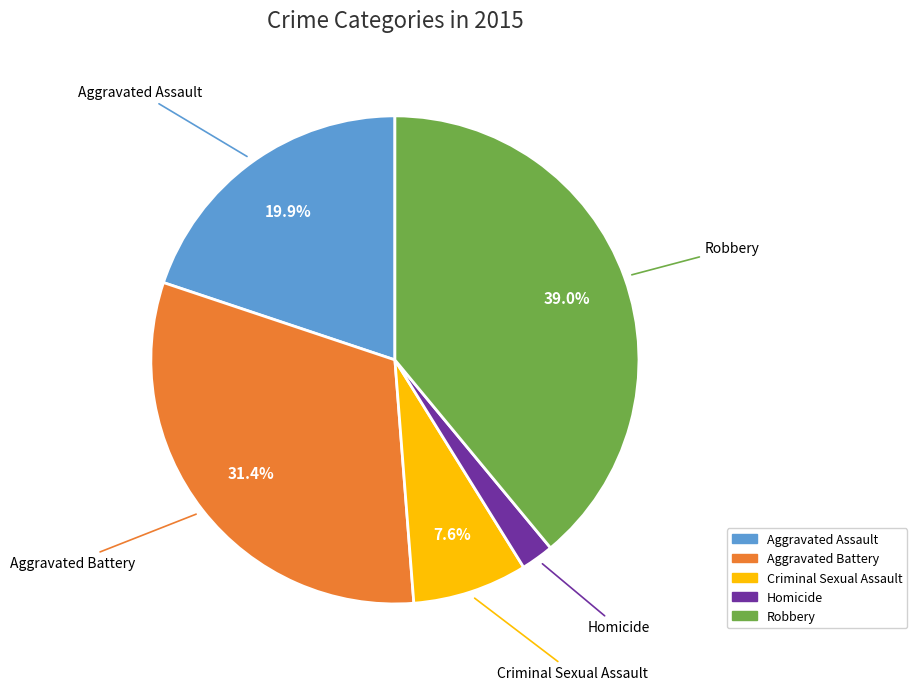

What portion of the pie excludes Robbery?

61.0%